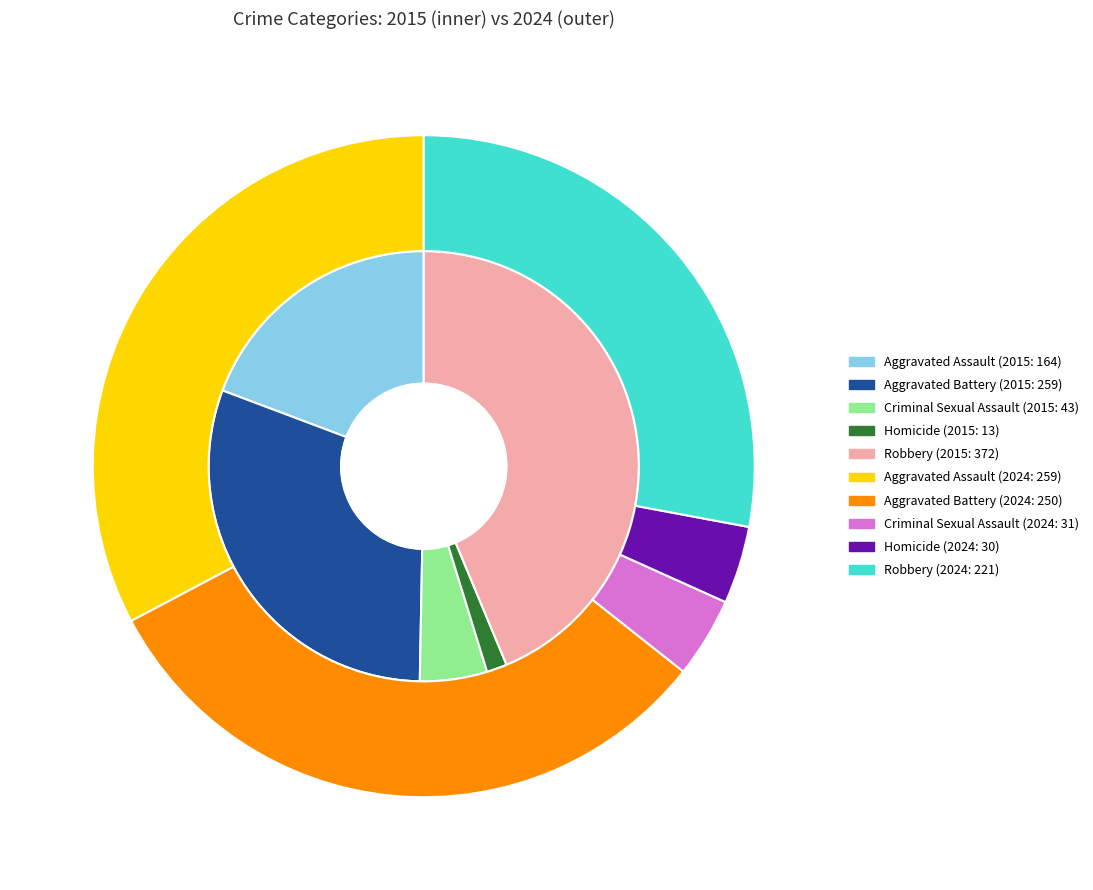

Which series has the widest spread of values?

values_2015